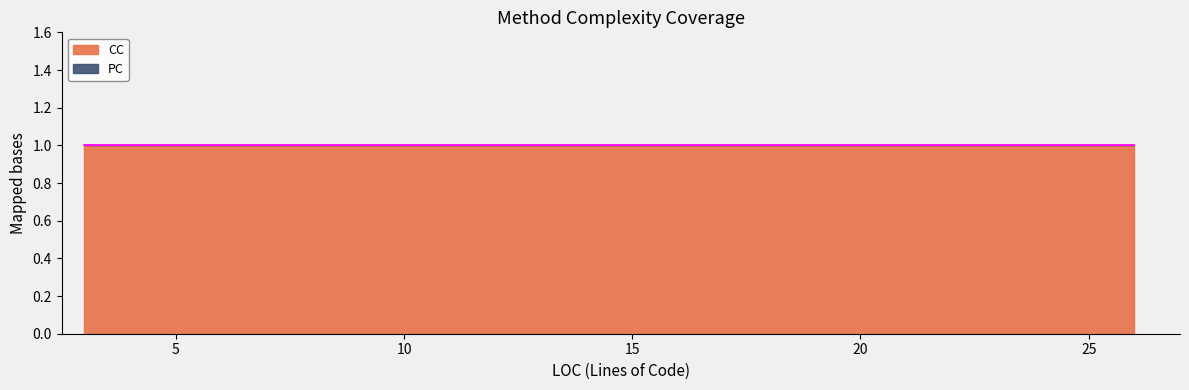

True or false: CC and PC intersect in this chart.

False